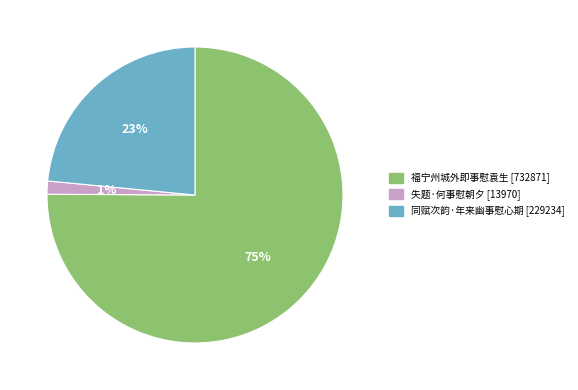

True or false: 福宁州城外即事慰袁生 accounts for 75% of the total.

True